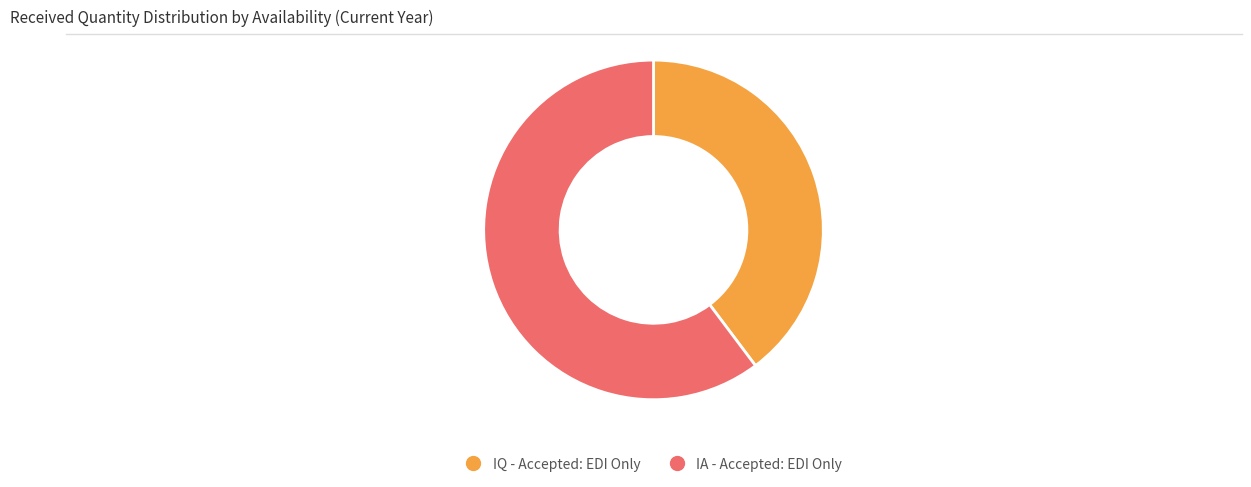

Is there any slice that represents more than half of the pie?

Yes